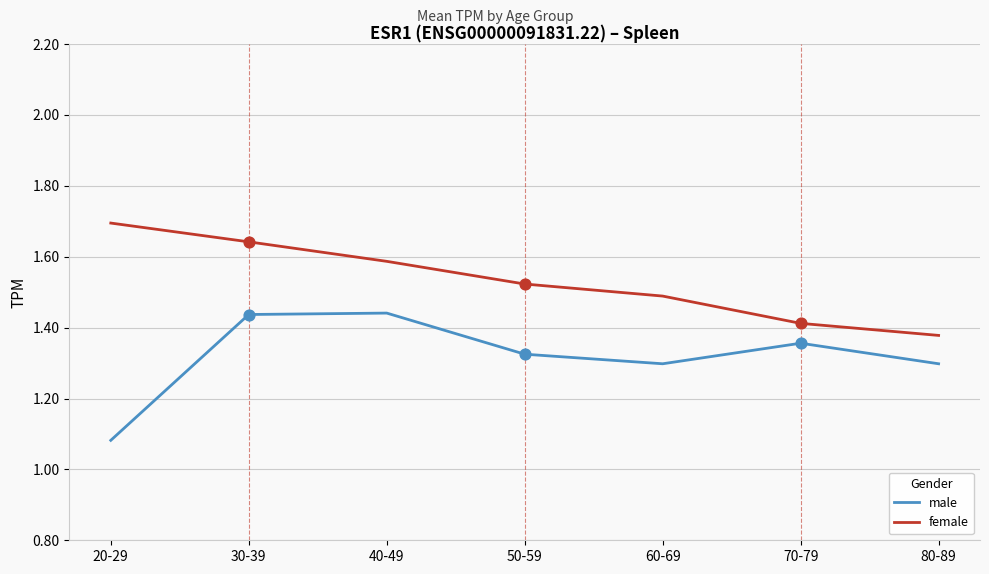

Between 40-49 and 60-69, which series saw the biggest shift?

male